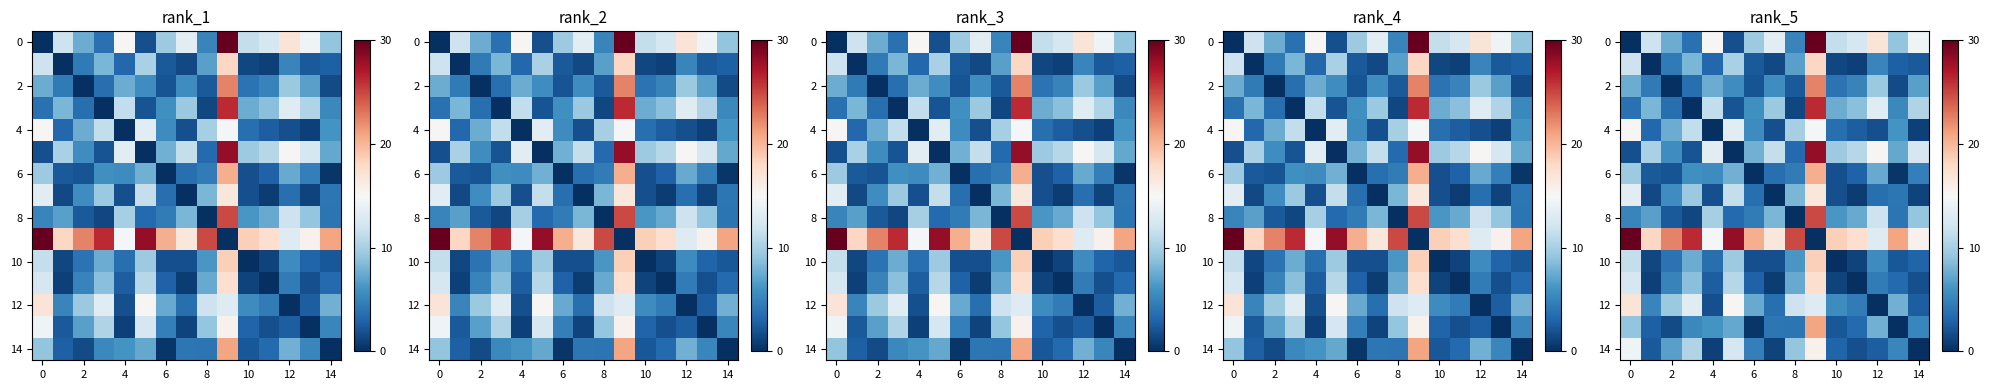

The 0 series shows 16.7 at 10. True or false?

False